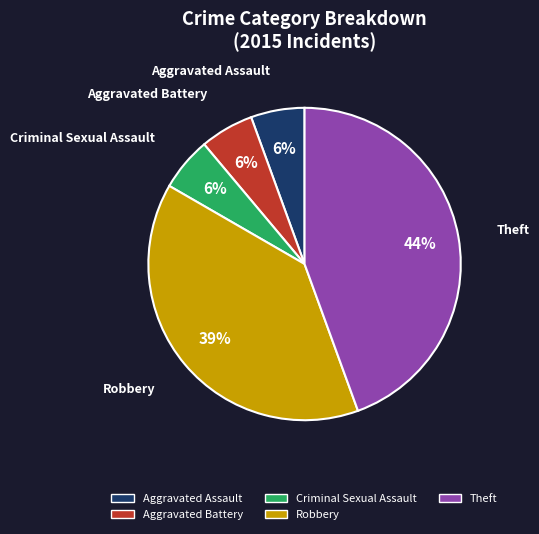

The Aggravated Battery slice represents 6% of the pie. True or false?

True